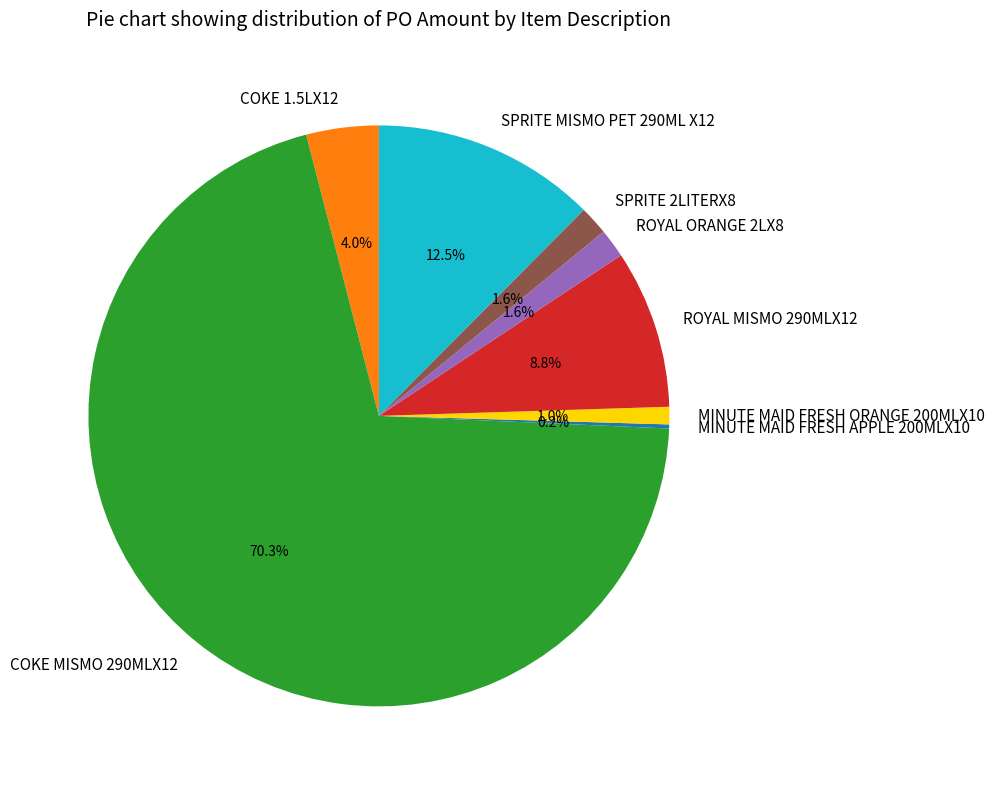

What is the largest slice in the pie chart?

COKE MISMO 290MLX12